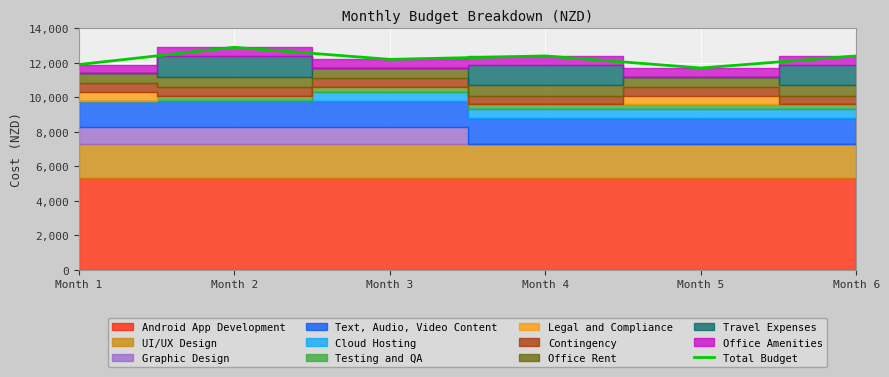

What is the value of the 3rd point from the left?

12200